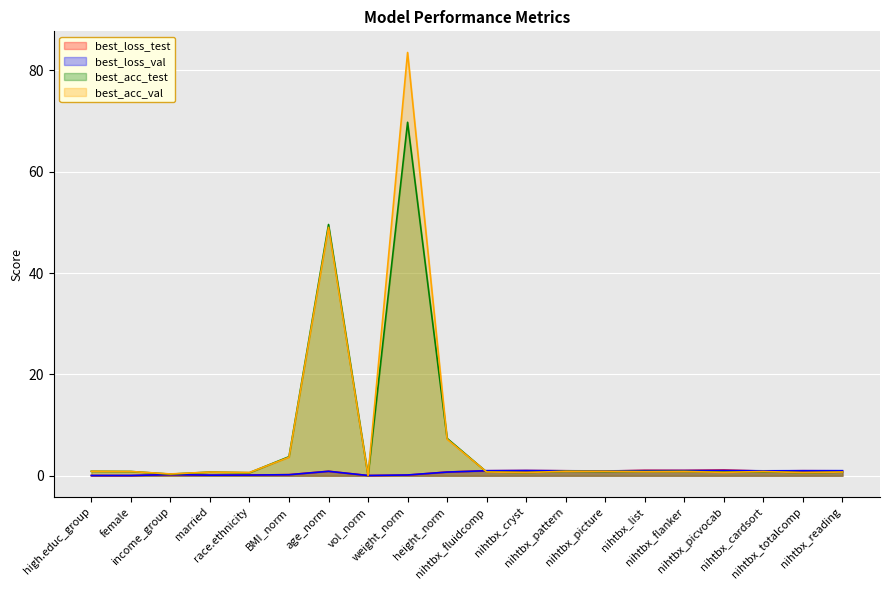

What is the maximum value shown in the chart?

83.5